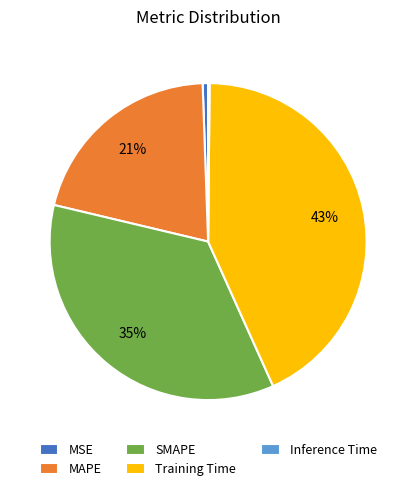

Is there any slice that represents more than half of the pie?

No